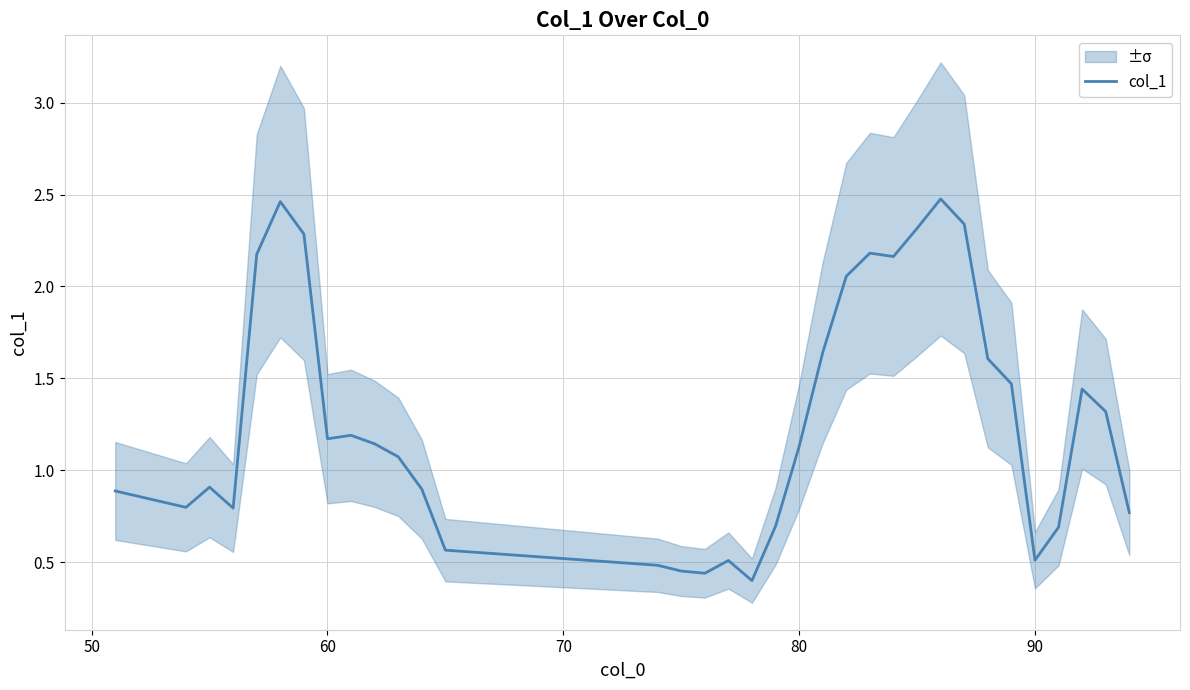

True or false: col_1 has a value of 1.6 at 60.

False